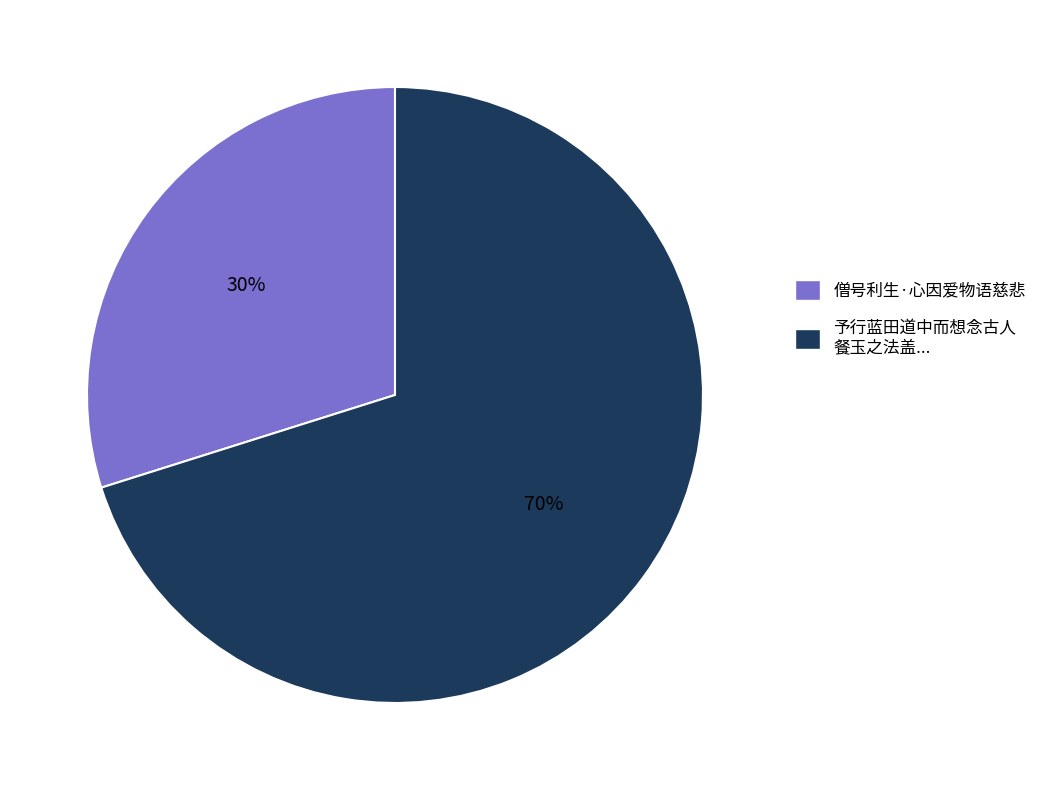

To the nearest percent, what is the average slice percentage?

50%